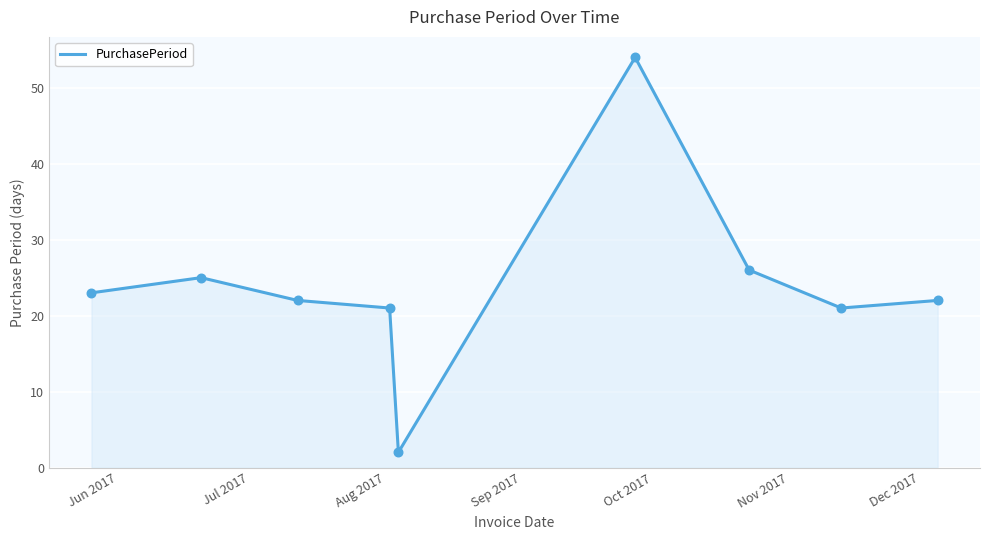

What is the greatest value displayed?

54